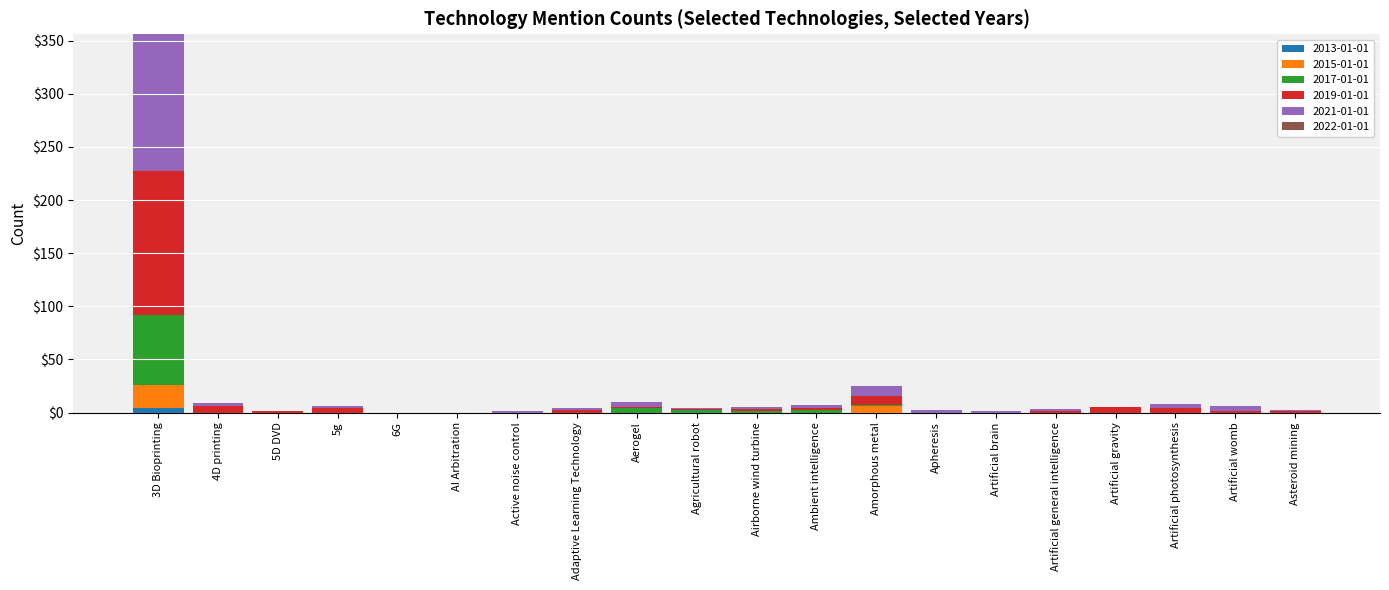

True or false: 2013-01-01 has a value of 0 at Active noise control.

True